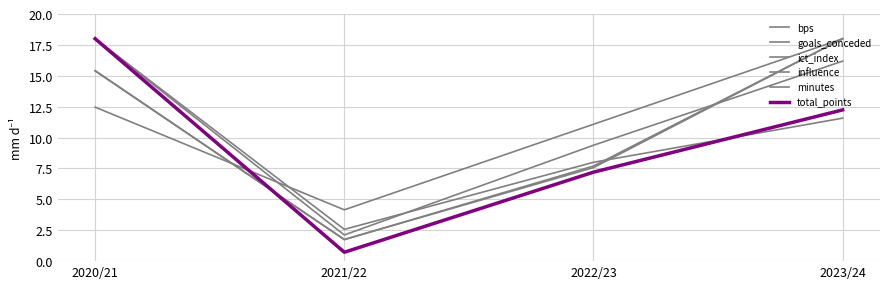

At which category is the sum across all series the highest?

2020/21